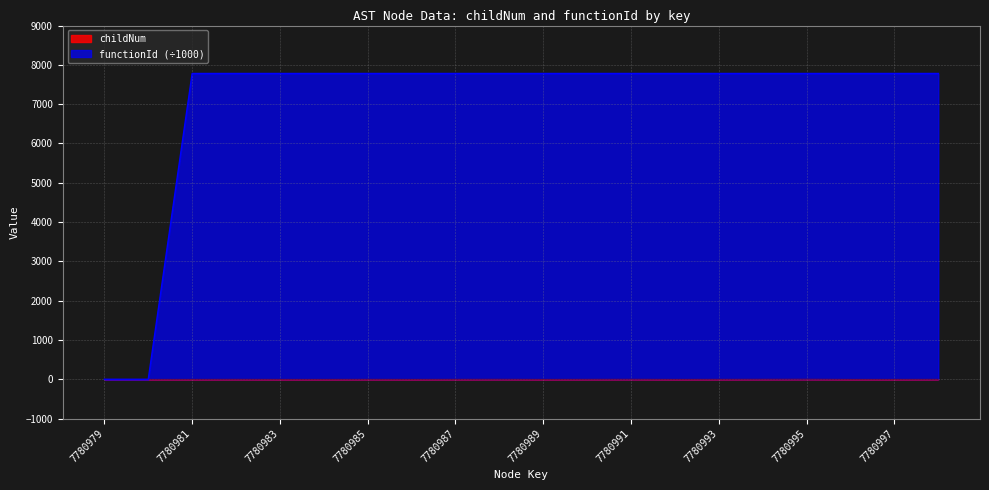

What is the difference between the second highest and second lowest values in the childNum series?

2.0